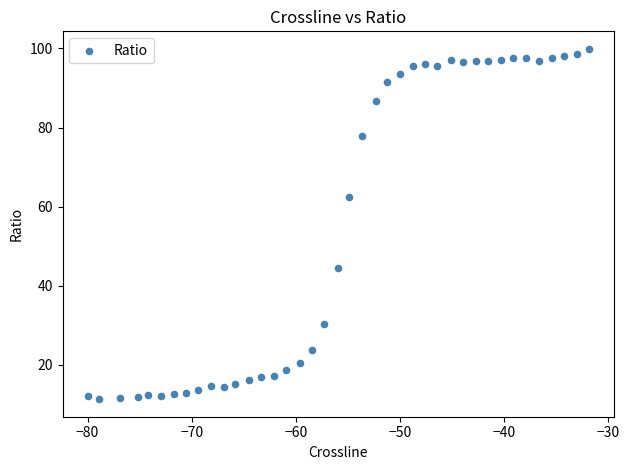

What is the range of Y values (max minus min)?

88.6